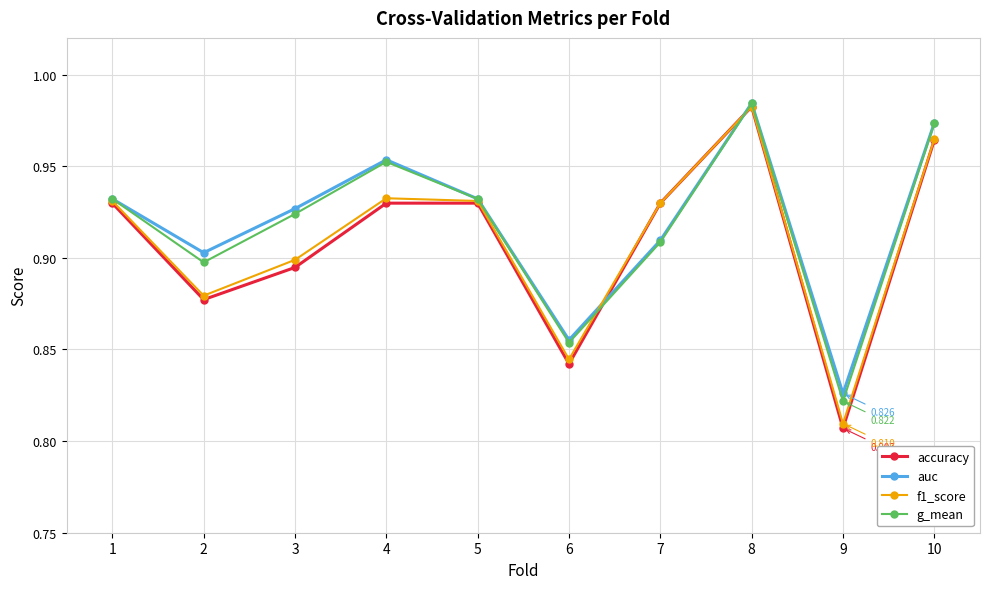

After their last crossing, which series has the higher values: f1_score or auc?

auc